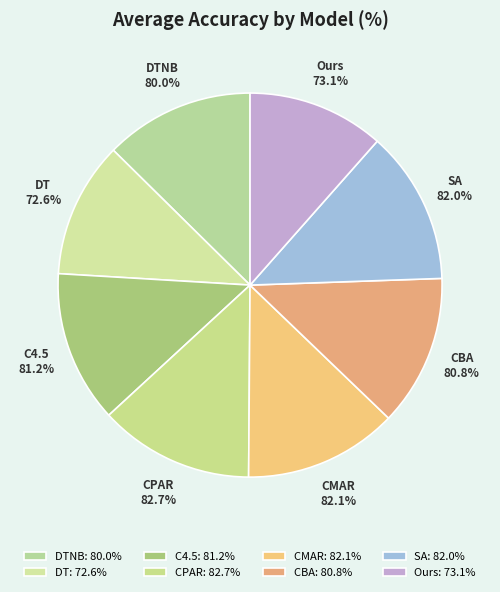

What percentage do CBA and CMAR together represent?

25.7%